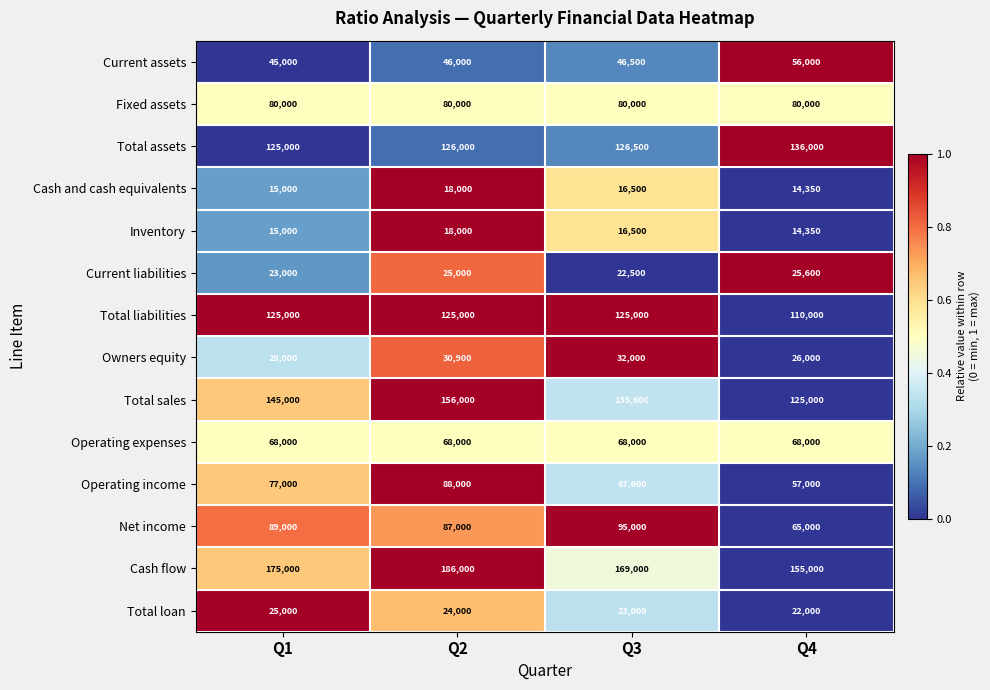

Is it true that Cash flow equals 264985 at Q2?

False